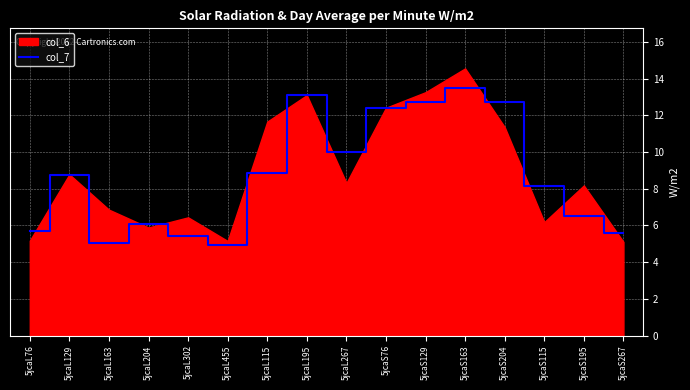

The col_7 series shows 5.1 at 5jcaL163. True or false?

True